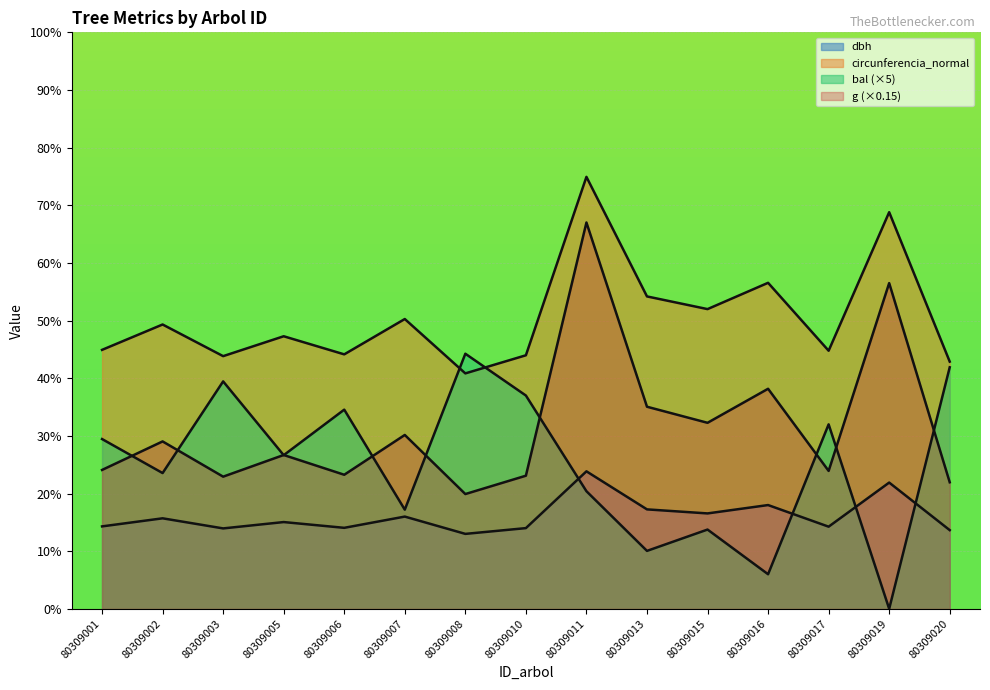

True or false: dbh and circunferencia_normal intersect in this chart.

False